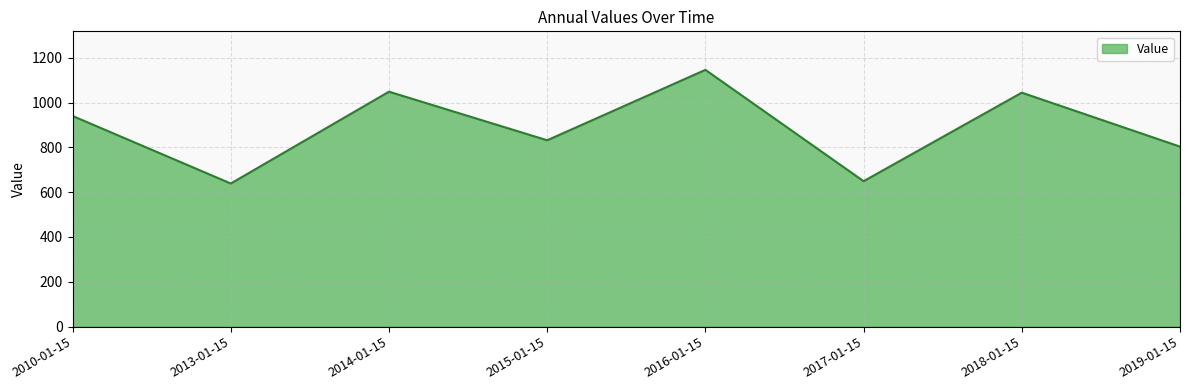

Is it true that the value at 2010-01-15 is 940.0?

True